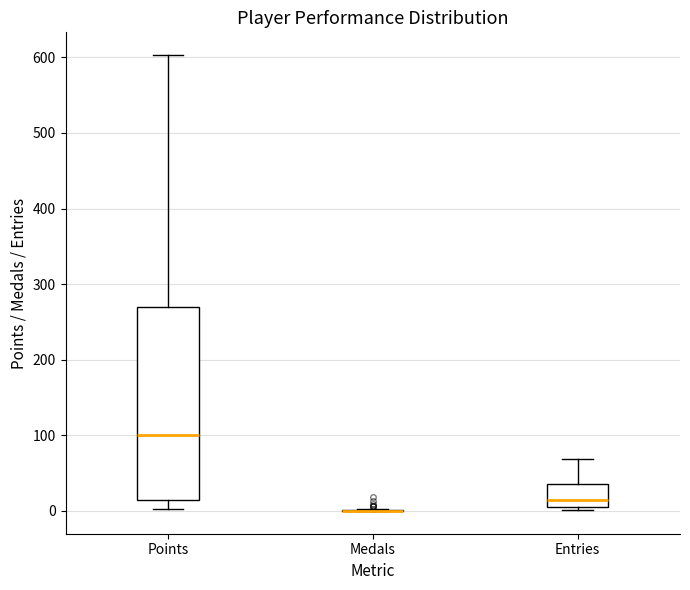

Comparing the boxes themselves (not the whiskers), which one is the tallest?

Points